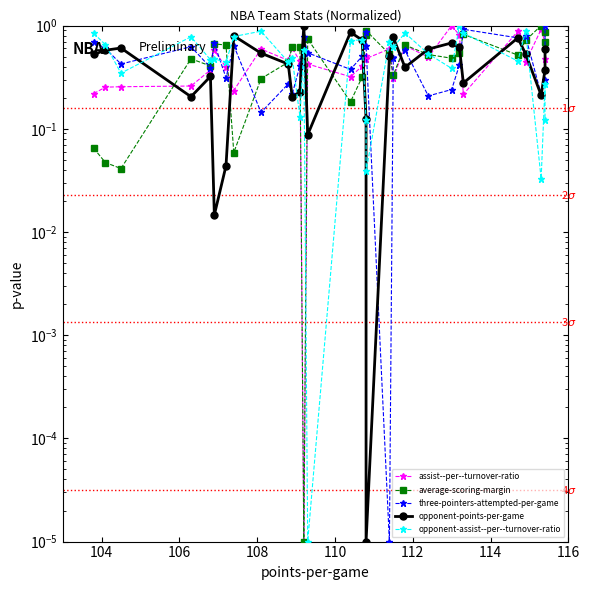

Reading right to left, extract all data points from this chart.

assist--per--turnover-ratio: 0.5	0.7	0.9	0.4	0.9	0.2	0.8	1.0	0.5	0.6	0.3	0.6	0.5	0.5	0.4	0.3	0.4	0.0	0.4	0.6	0.5	0.6	0.2	0.4	0.6	0.4	0.3	0.3	0.3	0.2
average-scoring-margin: 0.7	0.9	1.0	0.7	0.5	0.8	0.5	0.5	0.5	0.6	0.3	0.5	0.9	0.8	0.3	0.2	0.7	0.0	0.6	0.6	0.4	0.3	0.1	0.6	0.7	0.4	0.5	0.0	0.0	0.1
three-pointers-attempted-per-game: 1.0	0.3	0.2	0.8	0.8	0.9	0.4	0.2	0.2	0.6	0.5	0.0	0.6	0.9	0.5	0.4	0.5	0.8	0.4	0.2	0.3	0.1	0.6	0.3	0.7	0.4	0.6	0.4	0.6	0.7
opponent-points-per-game: 0.6	0.4	0.2	0.5	0.8	0.3	0.6	0.7	0.6	0.4	0.8	0.5	0.0	0.1	0.7	0.9	0.1	1.0	0.2	0.2	0.4	0.5	0.8	0.0	0.0	0.3	0.2	0.6	0.6	0.5
opponent-assist--per--turnover-ratio: 0.1	0.3	0.0	0.9	0.5	0.8	1.0	0.4	0.5	0.8	0.6	0.7	0.0	0.1	0.7	0.7	0.0	0.6	0.1	0.5	0.4	0.9	0.8	0.4	0.5	0.5	0.8	0.3	0.7	0.8